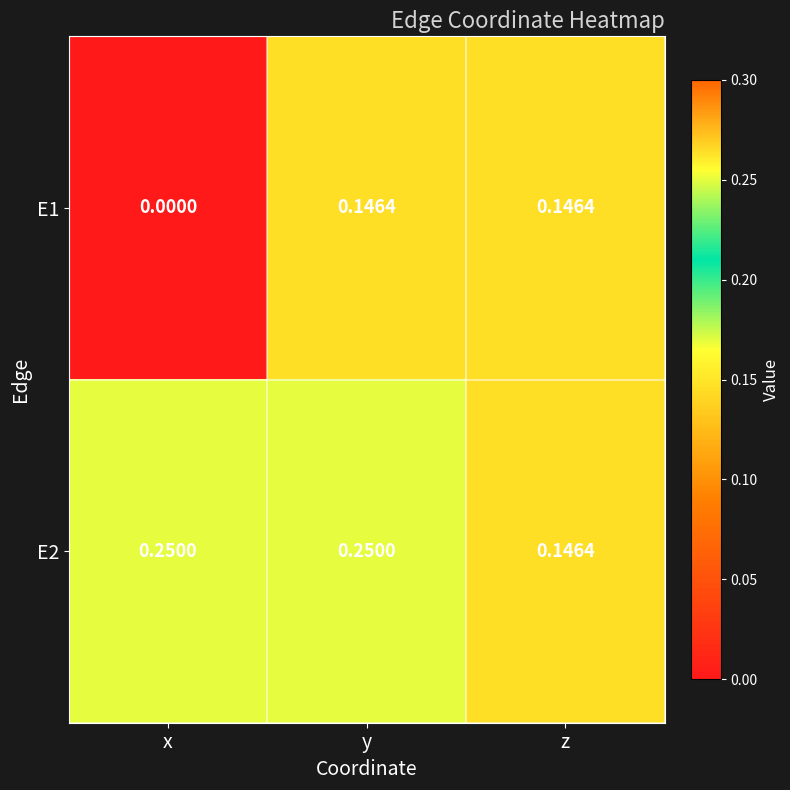

Which label corresponds to the smallest value in the chart?

x